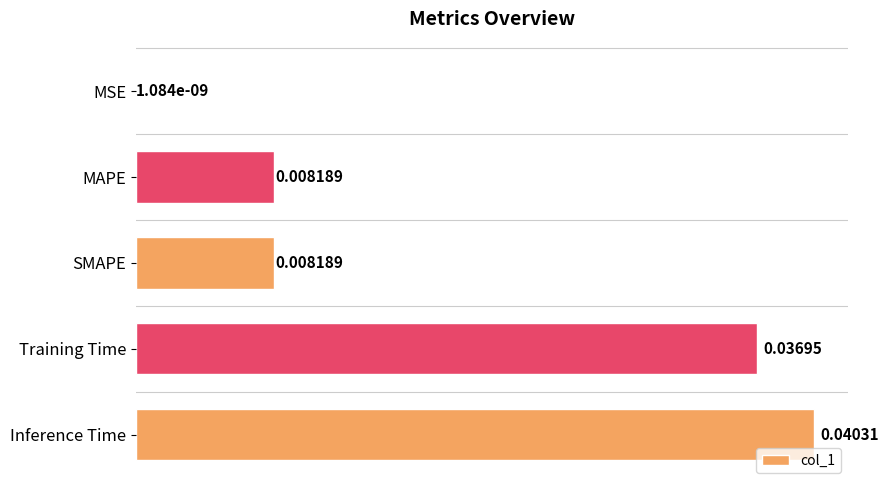

At which category does the chart reach its peak across all series?

Inference Time